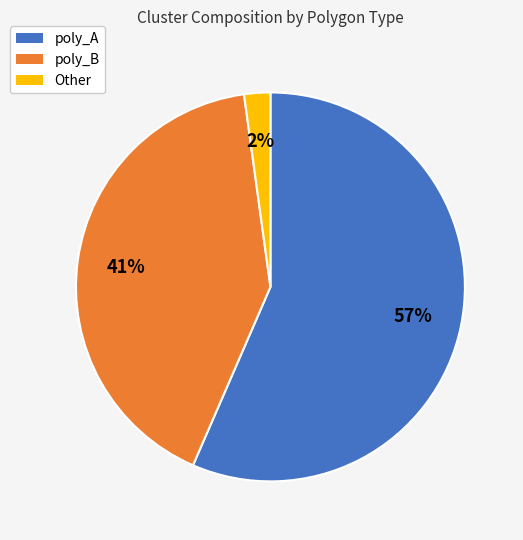

To the nearest percent, what portion does Other represent?

2%